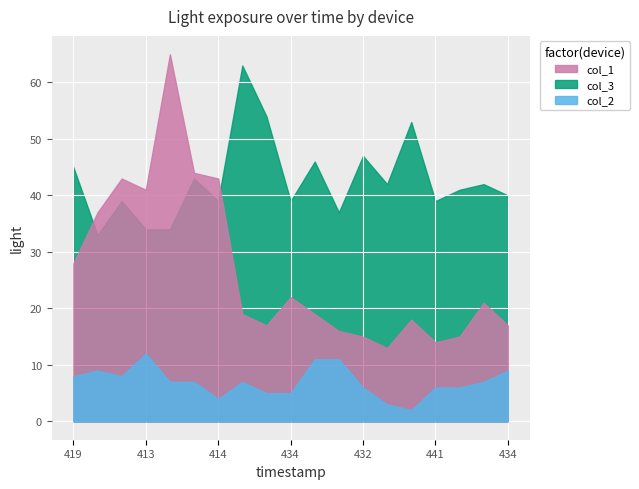

What value does the col_2 series have at 436?

11